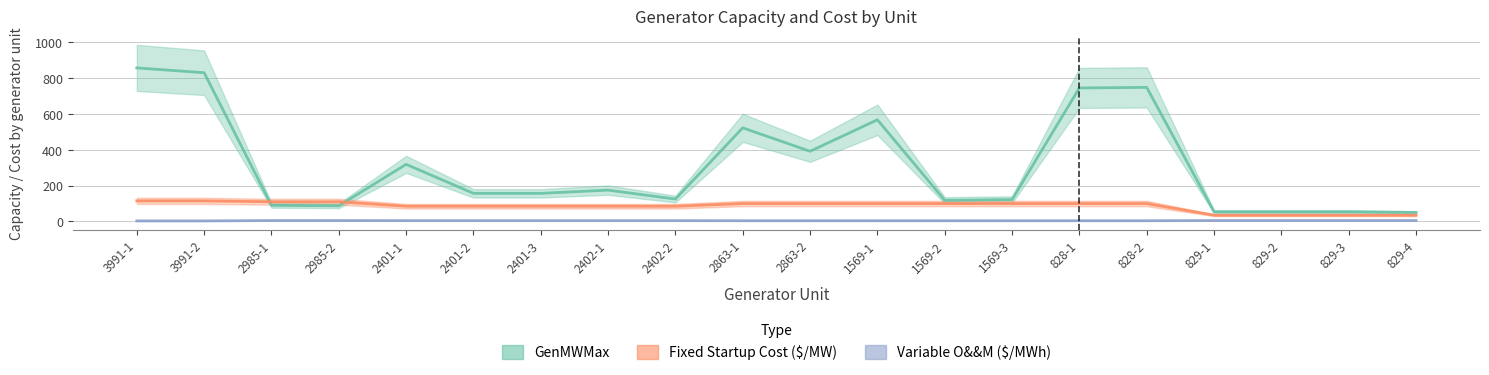

What is the lowest value of the GenMWMax series?

50.0